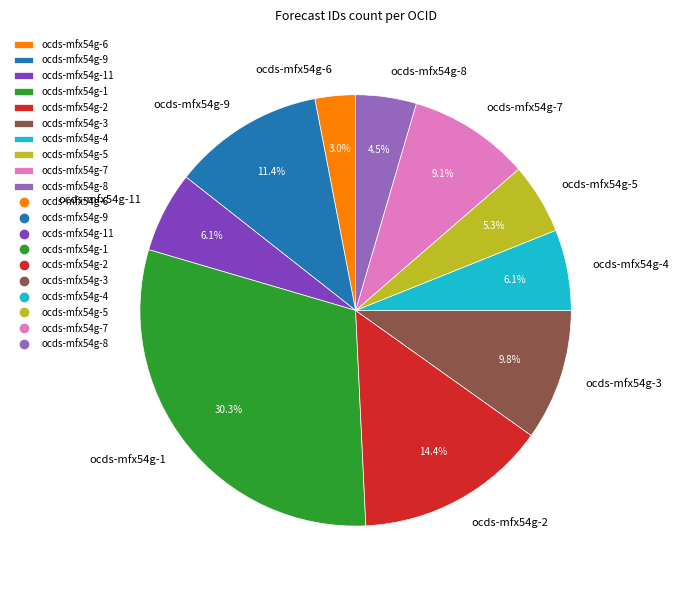

What percentage is the ocds-mfx54g-3 slice, to the nearest percent?

10%